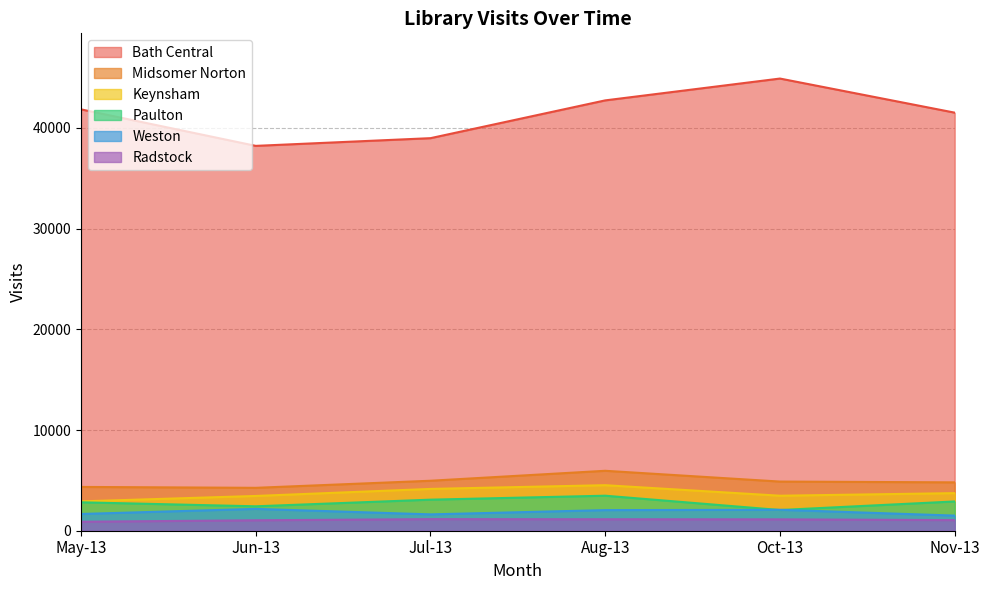

What are all the series names shown in the legend?

Bath Central, Midsomer Norton, Keynsham, Paulton, Weston, Radstock